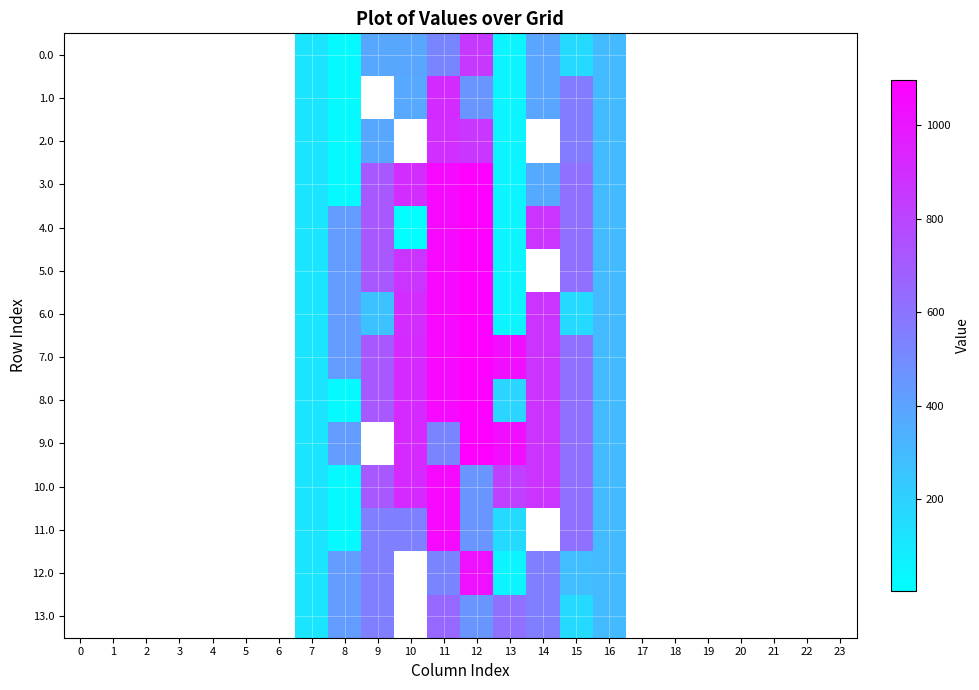

Which category has the lowest value across all series?

10